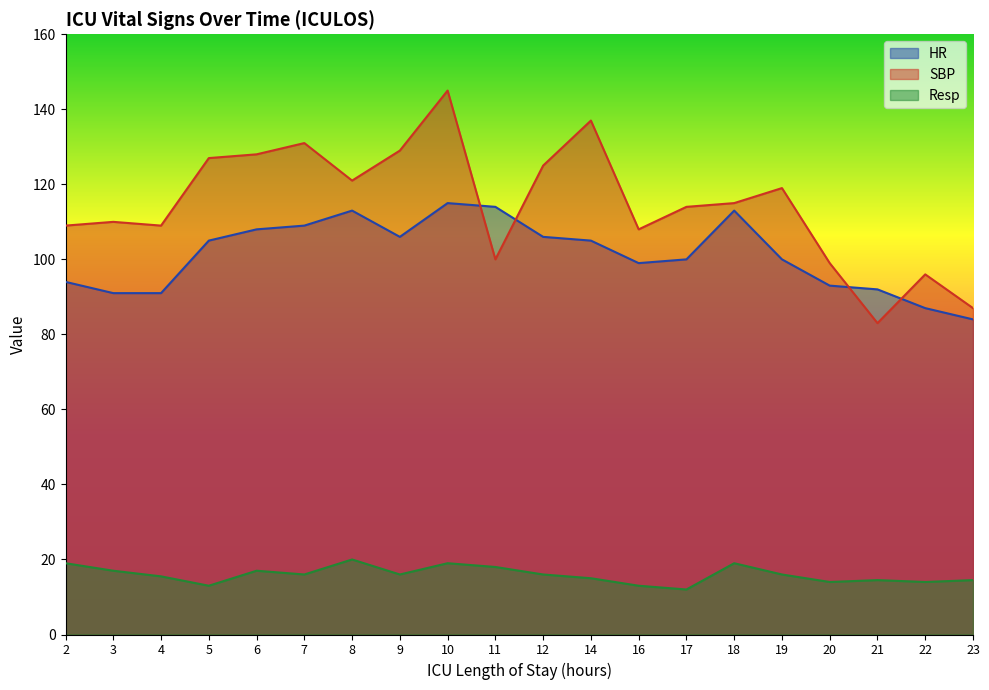

What is the value of the Resp point at the 18th from the left?

14.5